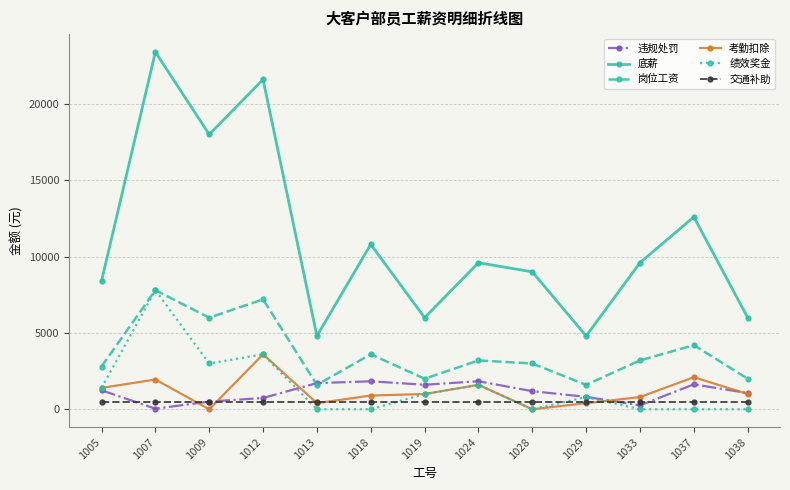

The 绩效奖金 series shows -3306 at 1037. True or false?

False